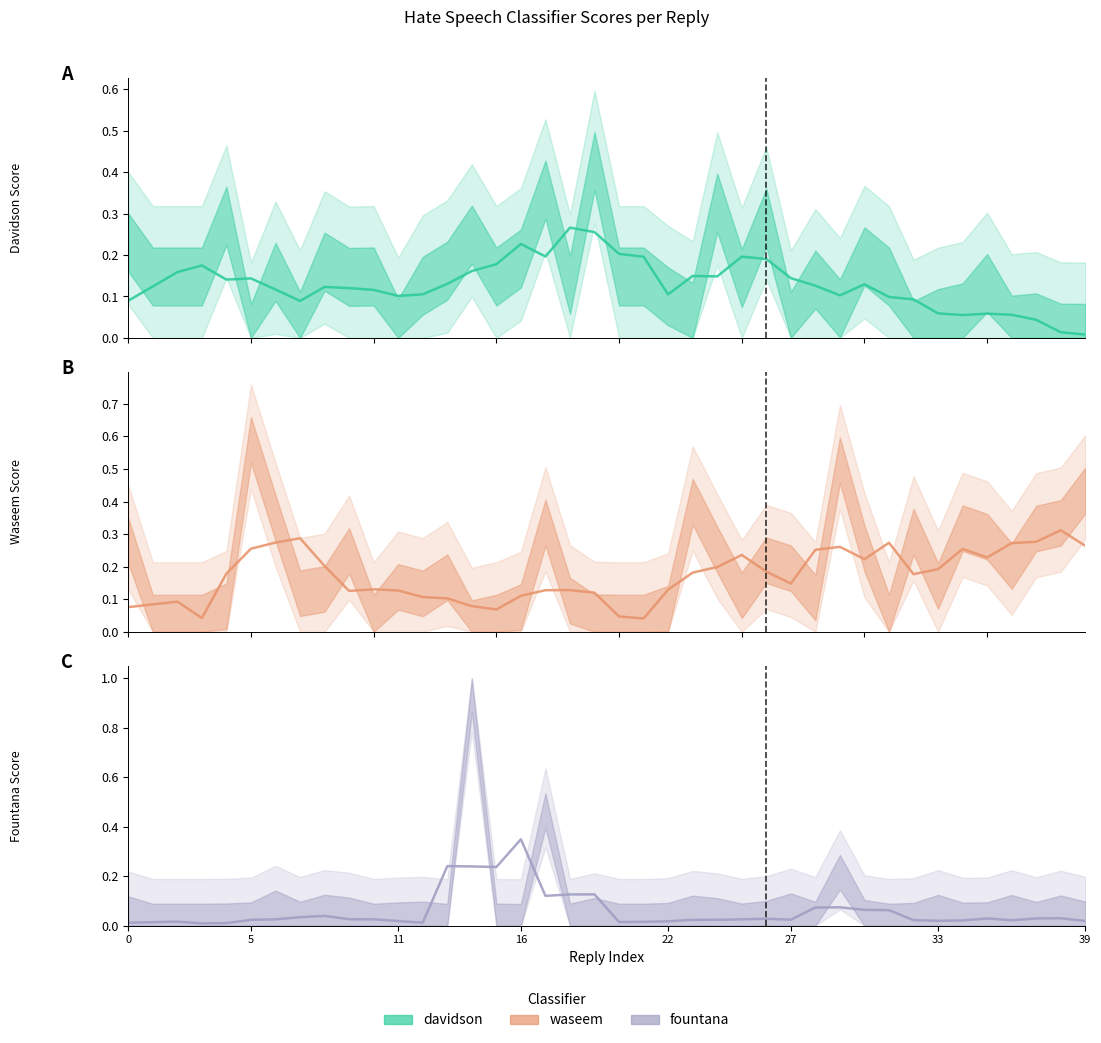

How many interior local valleys does the fountana series have?

10